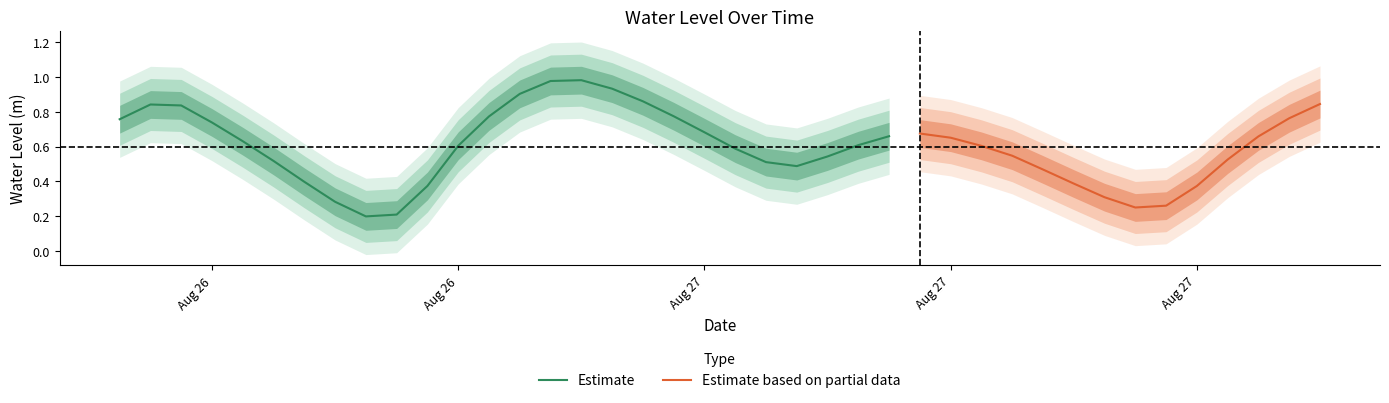

What is the sum of all values?

24.0